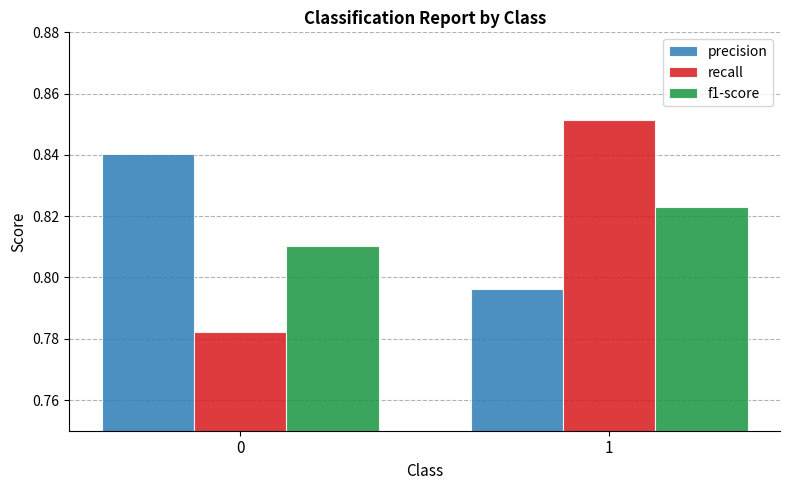

Rank the series by their maximum value, from highest to lowest.

recall, precision, f1-score